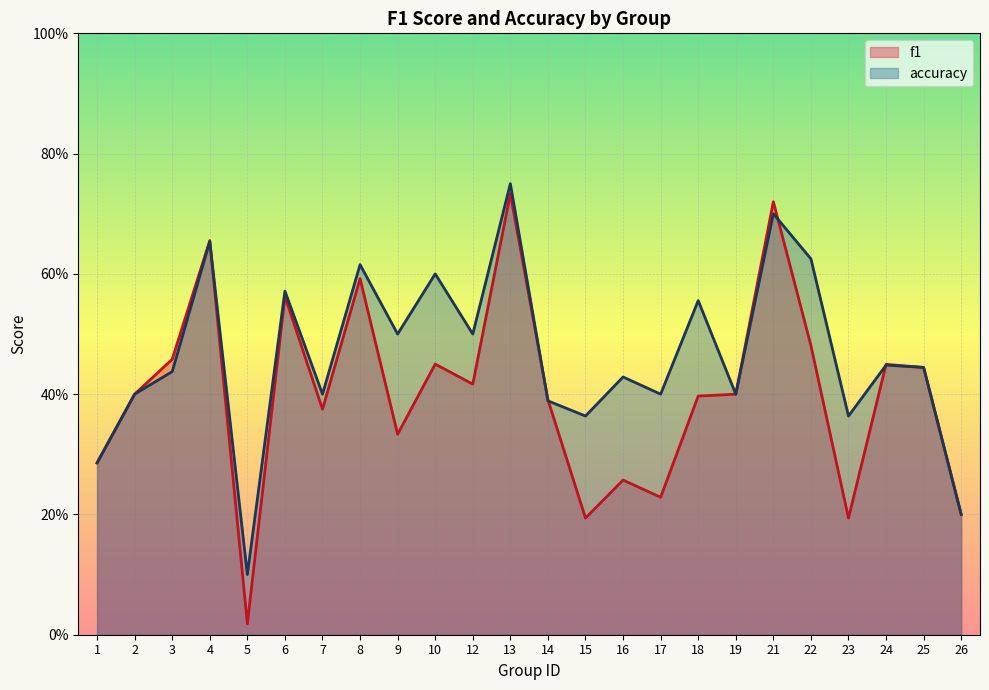

Reading left to right, extract all data points from this chart.

f1: 1=0.3	2=0.4	3=0.5	4=0.7	5=0.0	6=0.6	7=0.4	8=0.6	9=0.3	10=0.5	12=0.4	13=0.7	14=0.4	15=0.2	16=0.3	17=0.2	18=0.4	19=0.4	21=0.7	22=0.5	23=0.2	24=0.4	25=0.4	26=0.2
accuracy: 1=0.3	2=0.4	3=0.4	4=0.7	5=0.1	6=0.6	7=0.4	8=0.6	9=0.5	10=0.6	12=0.5	13=0.8	14=0.4	15=0.4	16=0.4	17=0.4	18=0.6	19=0.4	21=0.7	22=0.6	23=0.4	24=0.4	25=0.4	26=0.2